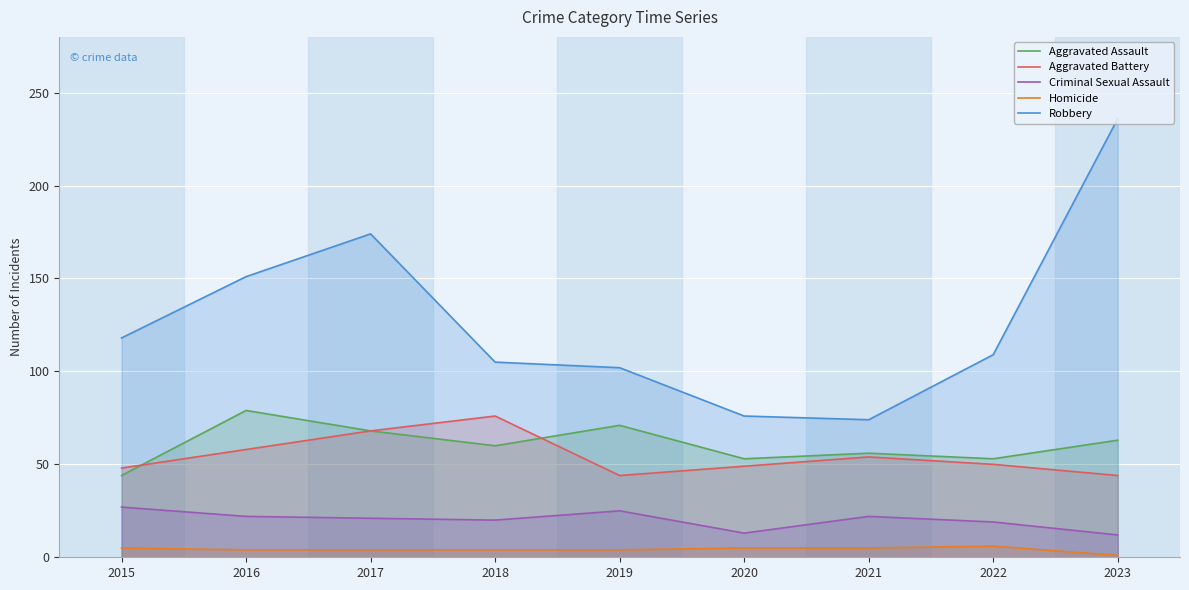

What is the spread (max minus min) of values at 2022?

103